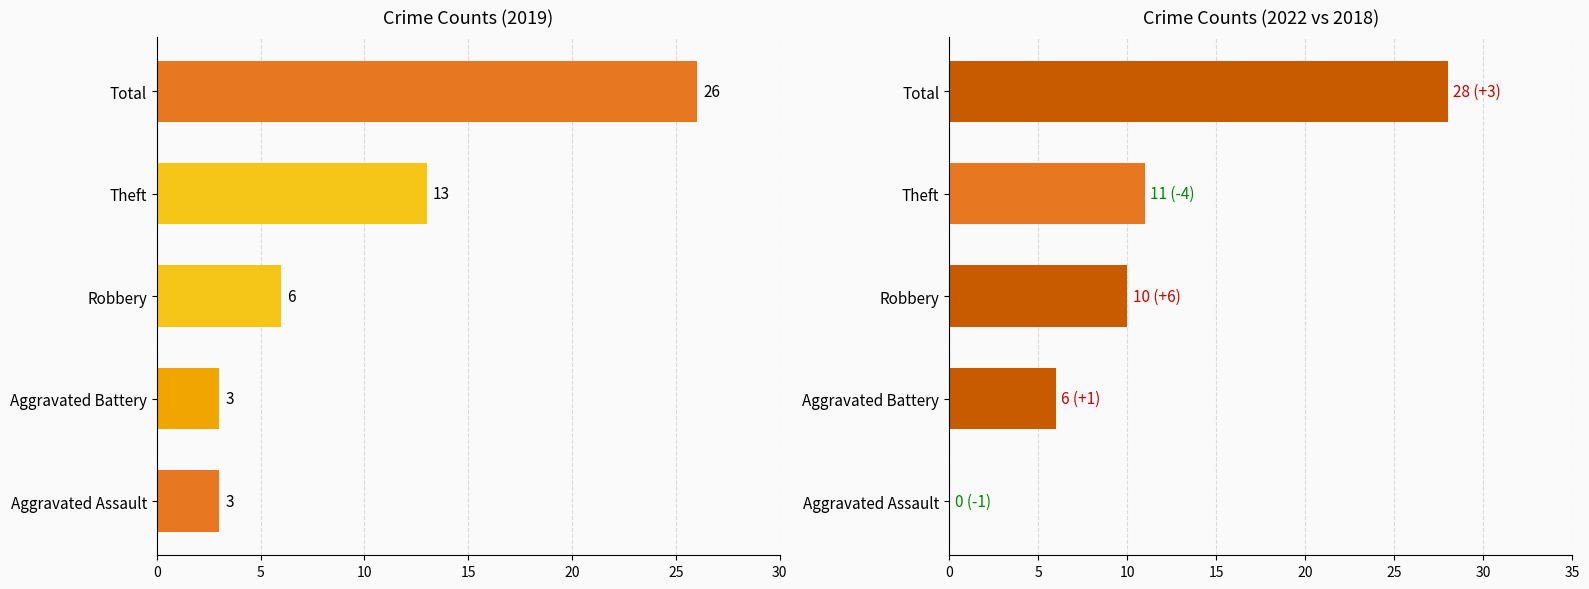

At which category is the sum across all series the highest?

Total